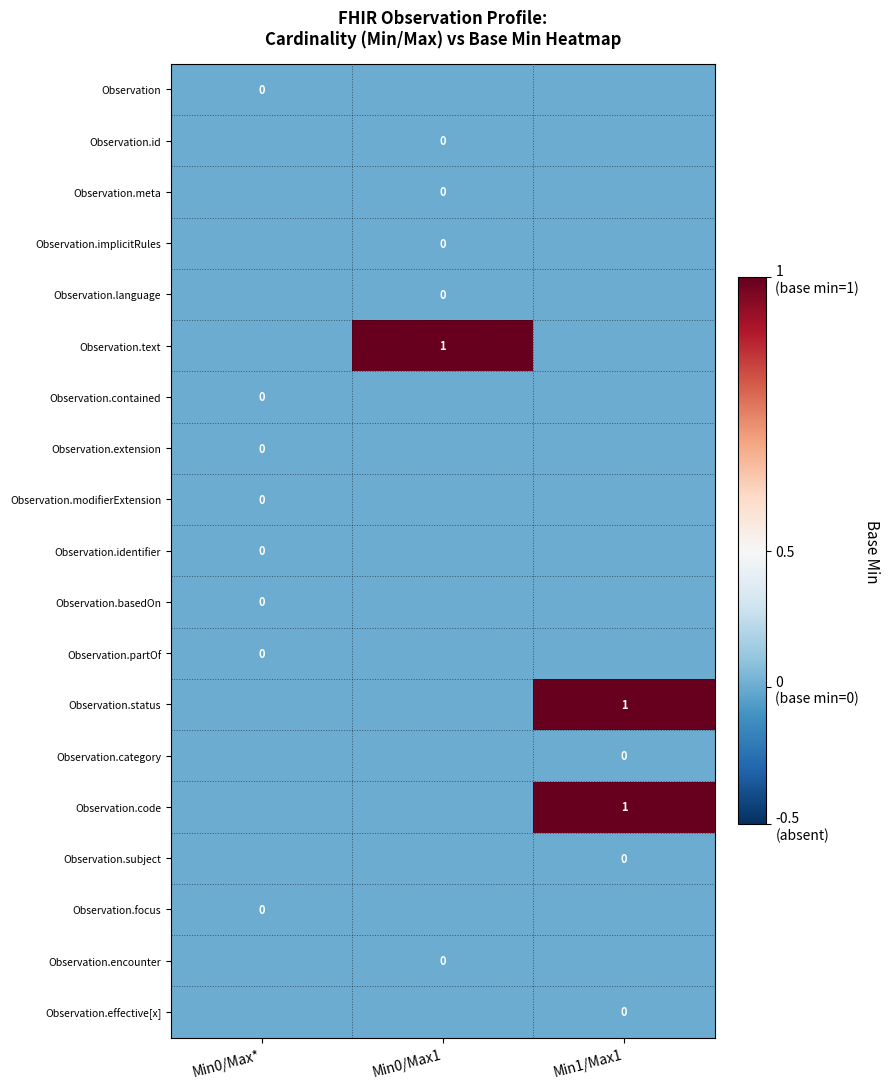

Rank the series by their maximum value, from lowest to highest.

Observation, Observation.id, Observation.meta, Observation.implicitRules, Observation.language, Observation.contained, Observation.extension, Observation.modifierExtension, Observation.identifier, Observation.basedOn, Observation.partOf, Observation.category, Observation.subject, Observation.focus, Observation.encounter, Observation.effective[x], Observation.text, Observation.status, Observation.code